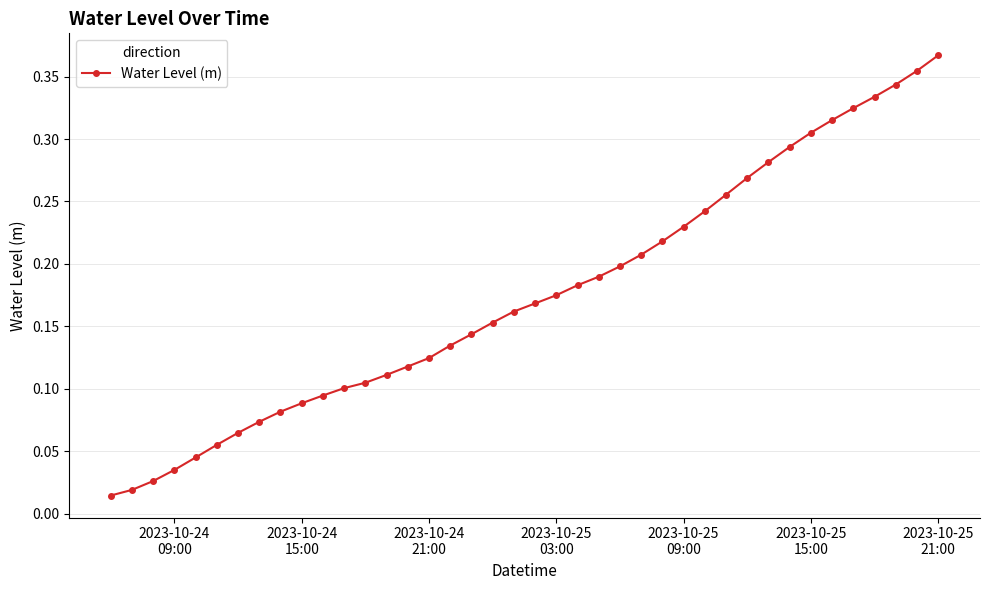

What is the sum of all values?

7.0